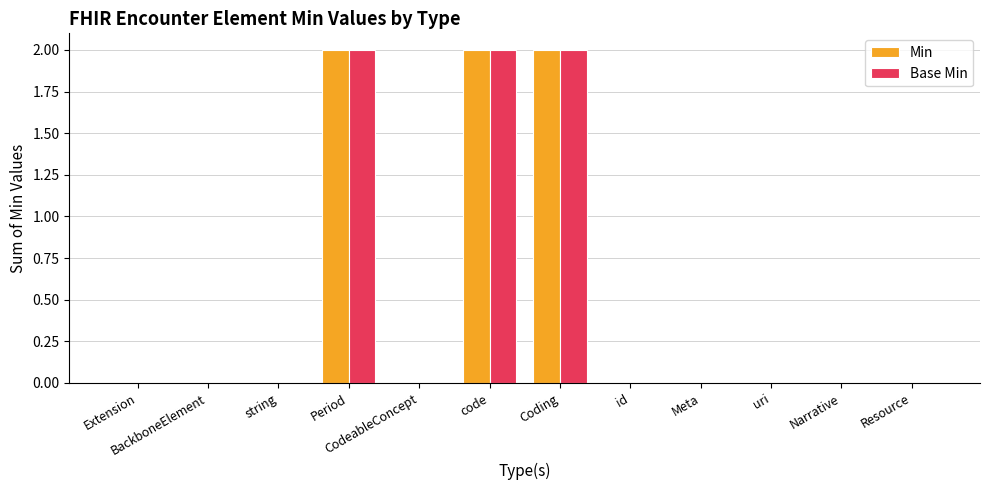

The Min series shows 0 at Meta. True or false?

True